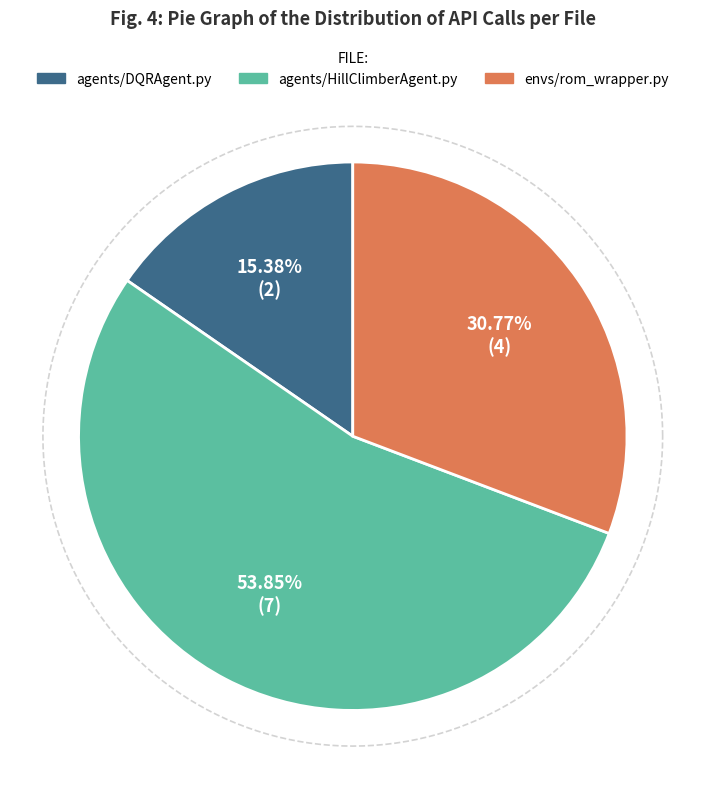

Is the sum of agents/BasicAgent.py and cli.py greater than half?

No